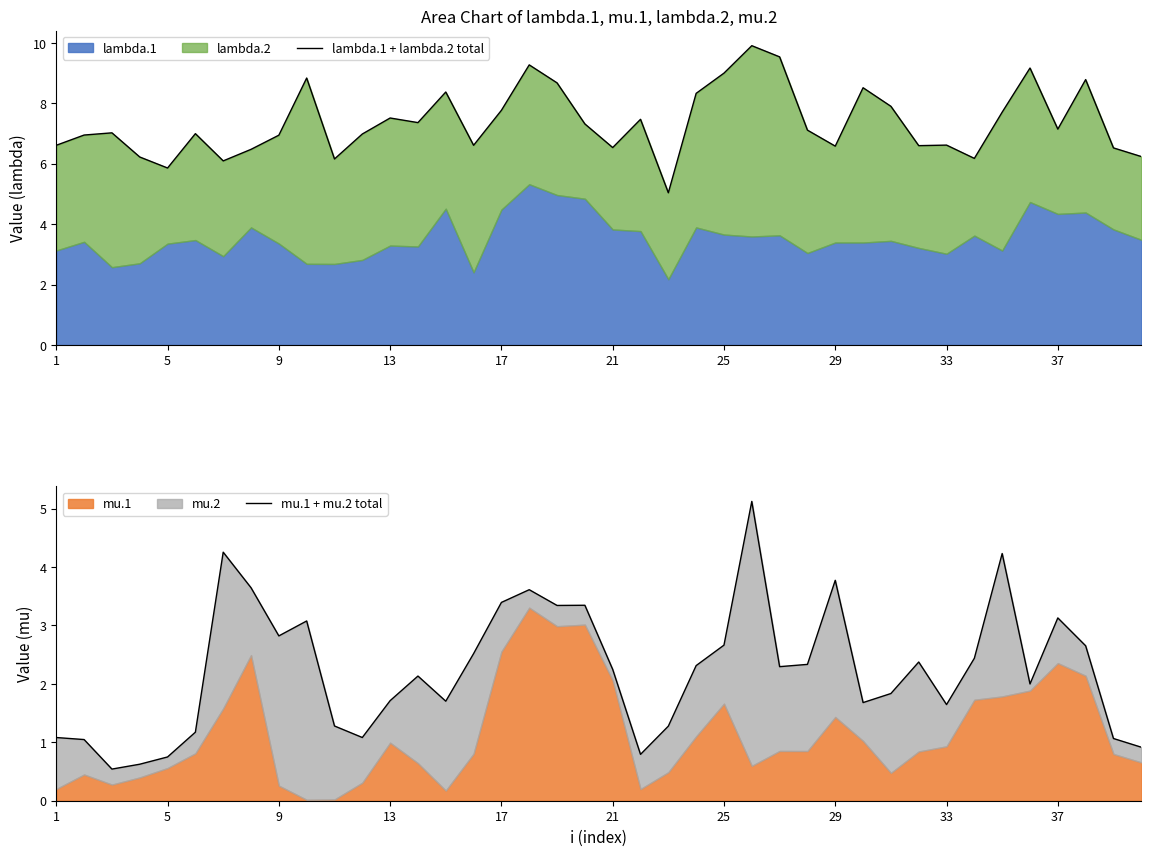

List the series in order of their peak value, highest first.

lambda.1 + lambda.2 total, mu.1 + mu.2 total